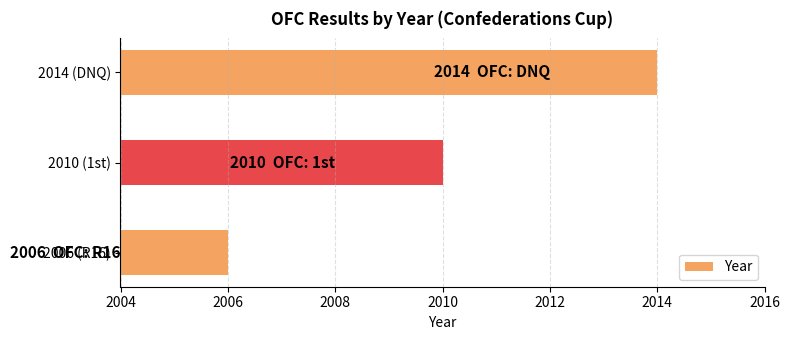

Does the chart contain any negative values?

No